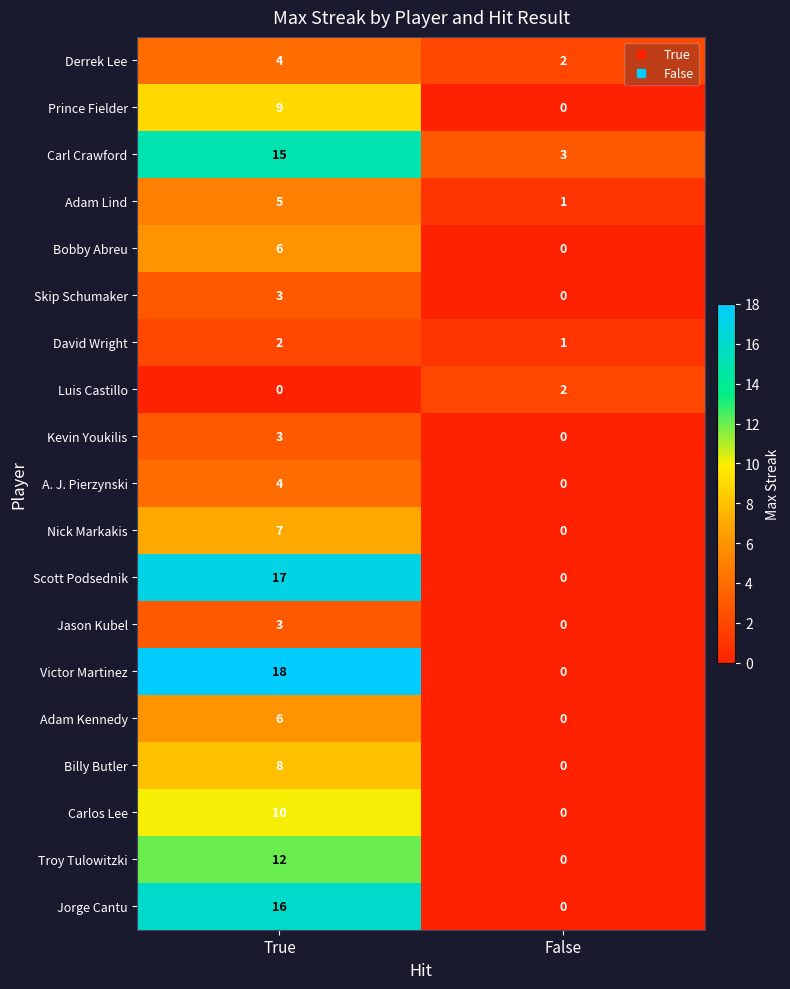

Which series changed the most between True and False?

Victor Martinez